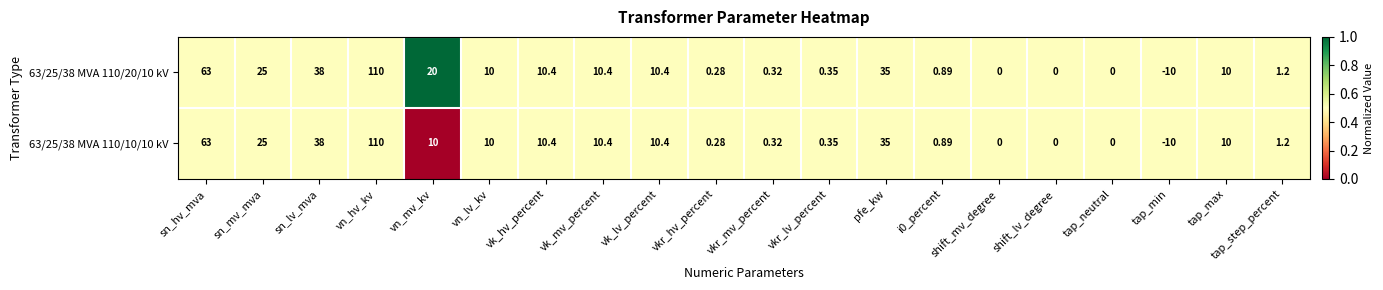

Where does the 63/25/38 MVA 110/20/10 kV series first go above 10?

sn_hv_mva